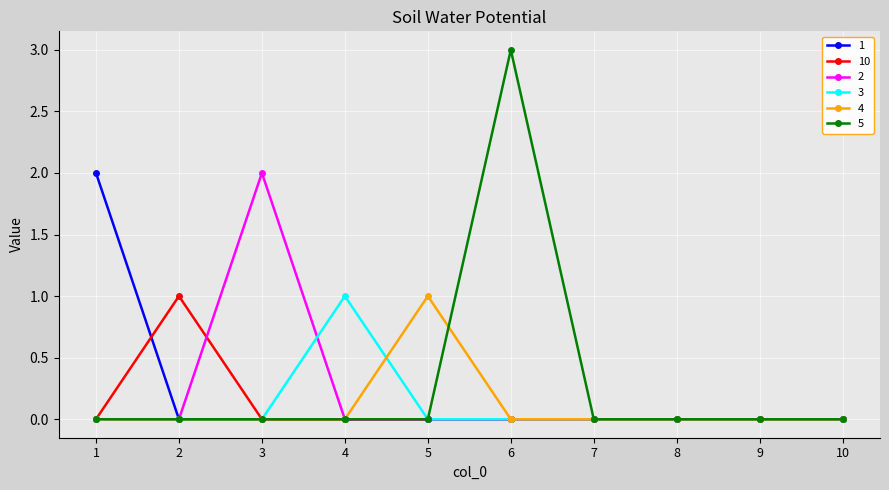

What is the spread (max minus min) of values at 3?

2